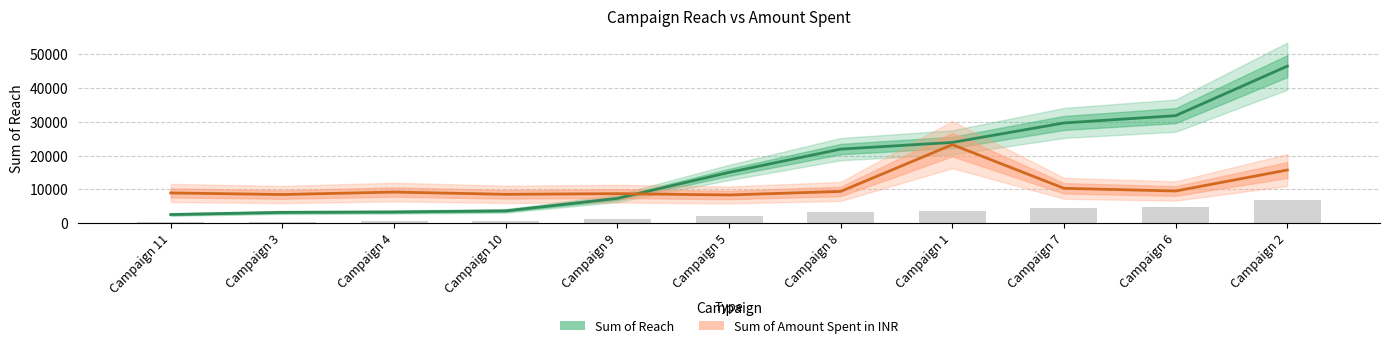

Which series has the largest total across all categories?

Sum of Reach